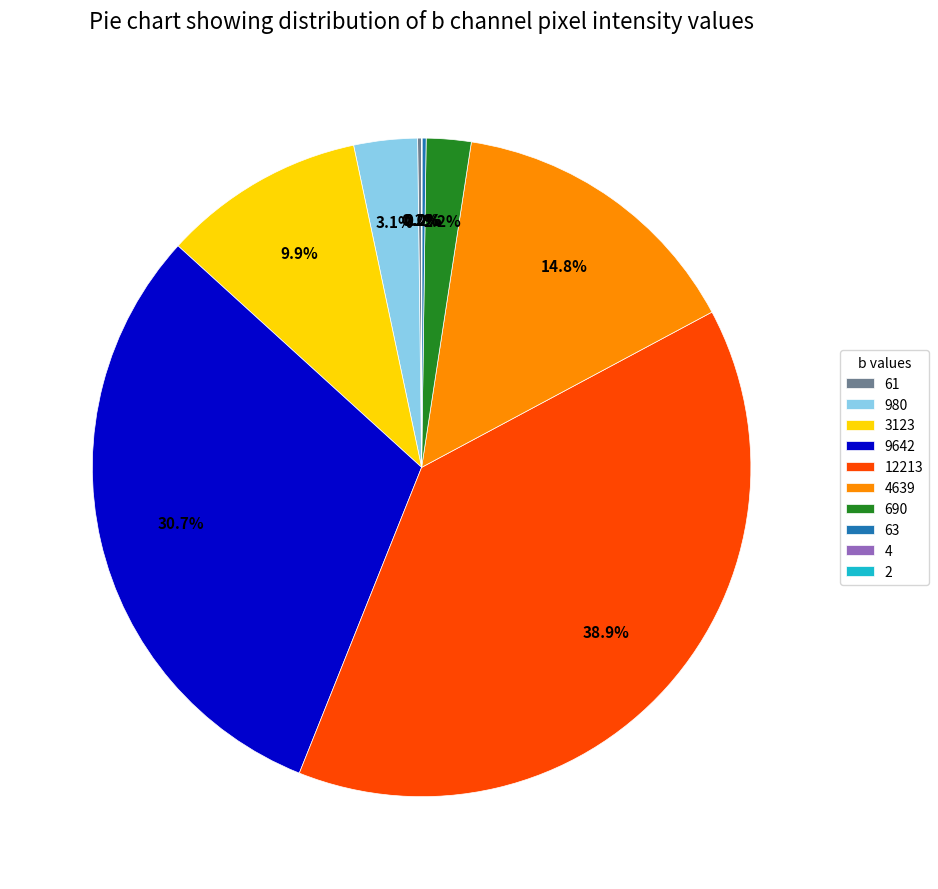

Is there a majority slice in this chart?

No